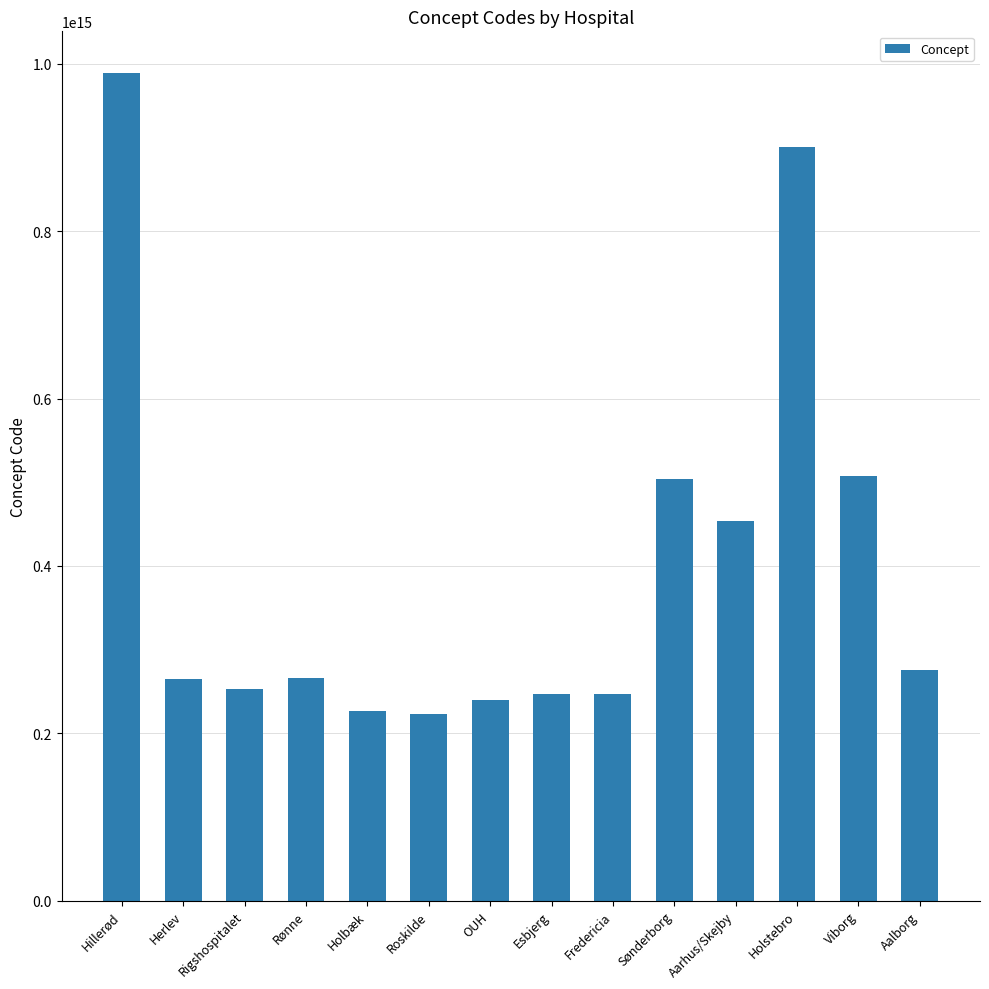

The value at Rønne is 463639515706342. True or false?

False